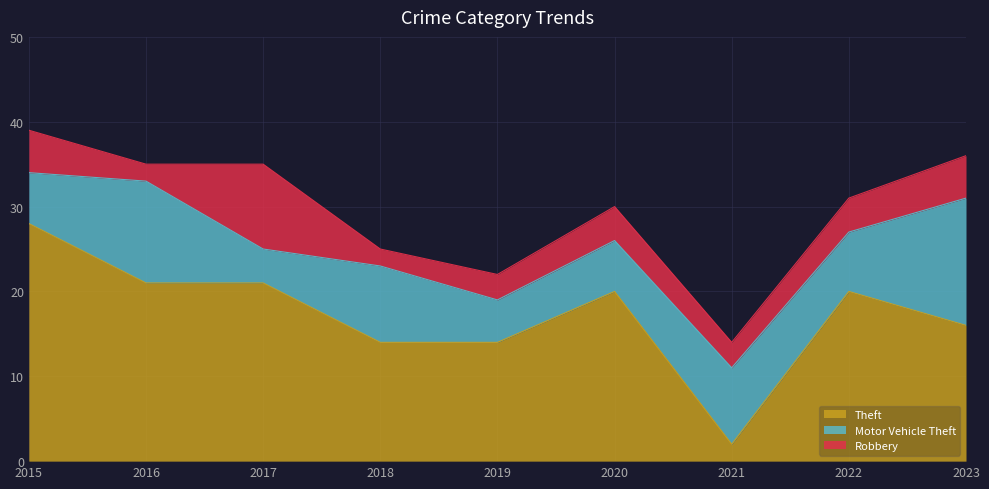

List the labels in order of Theft value, smallest first.

2021, 2018, 2019, 2023, 2020, 2022, 2016, 2017, 2015